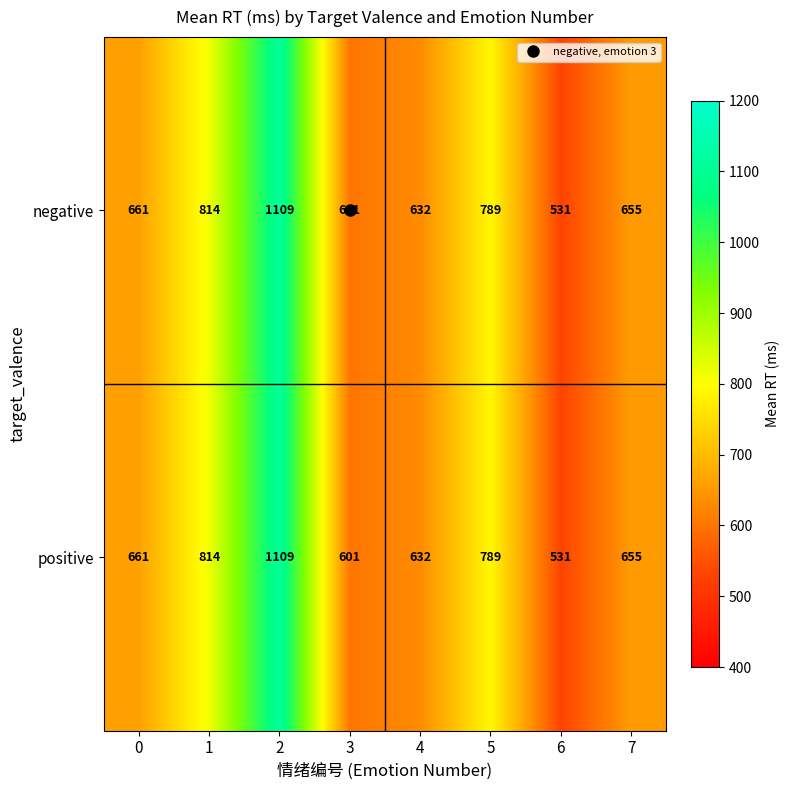

What is the sum of the negative values at 4 and 5?

1421